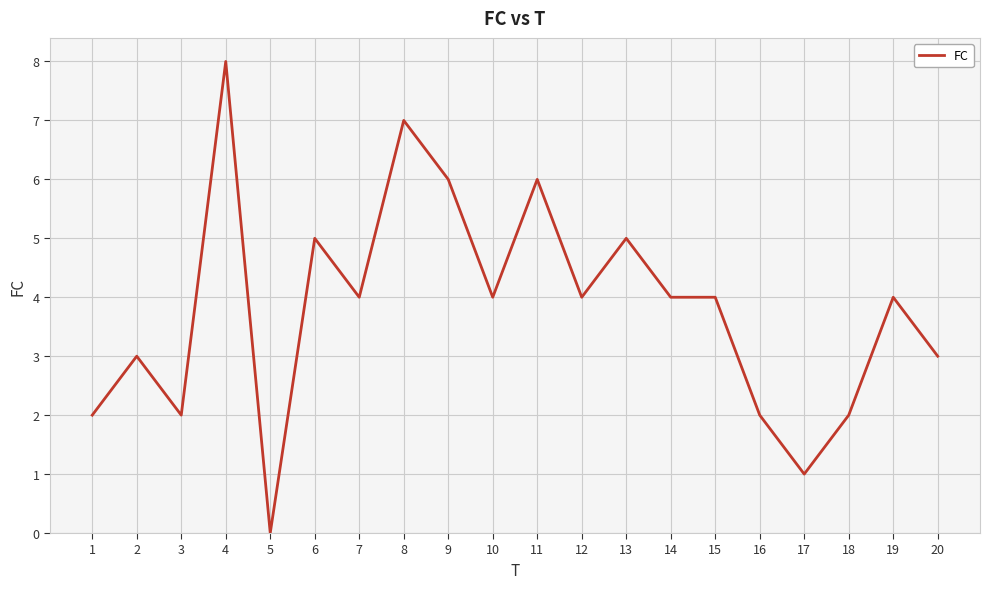

What is the difference between the maximum and minimum values?

8